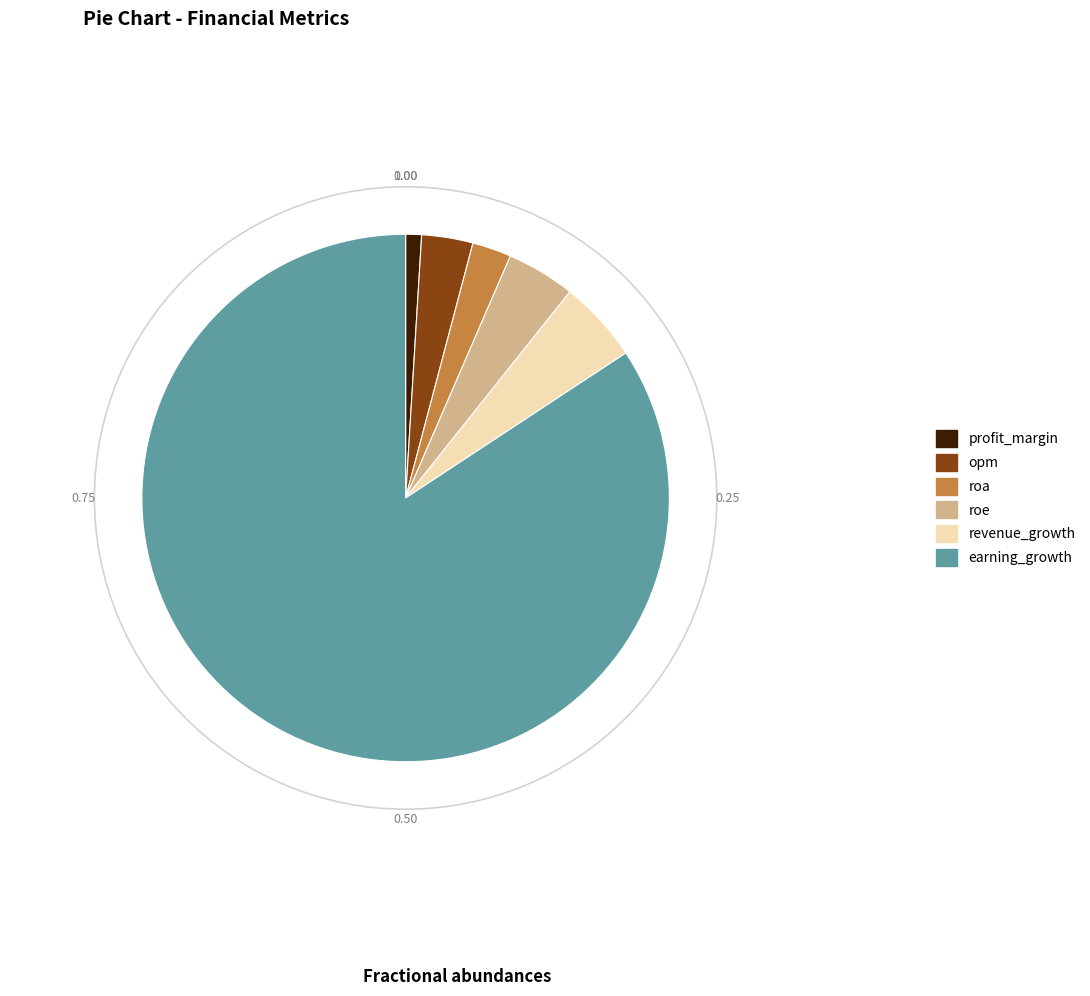

Combined, do earning_growth and opm account for over 50%?

Yes